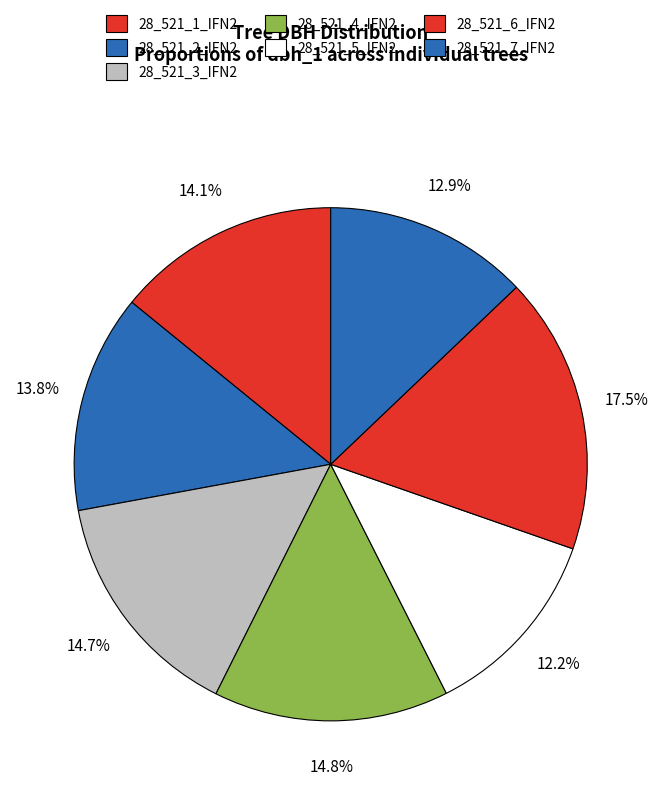

How many slices are in this pie chart?

7